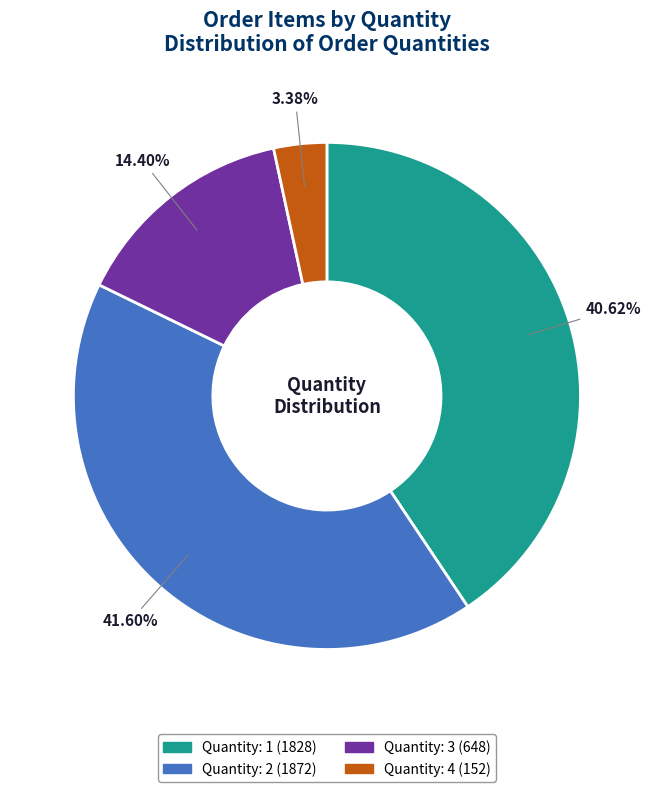

Which has a higher value, Quantity: 4 or Quantity: 1?

Quantity: 1